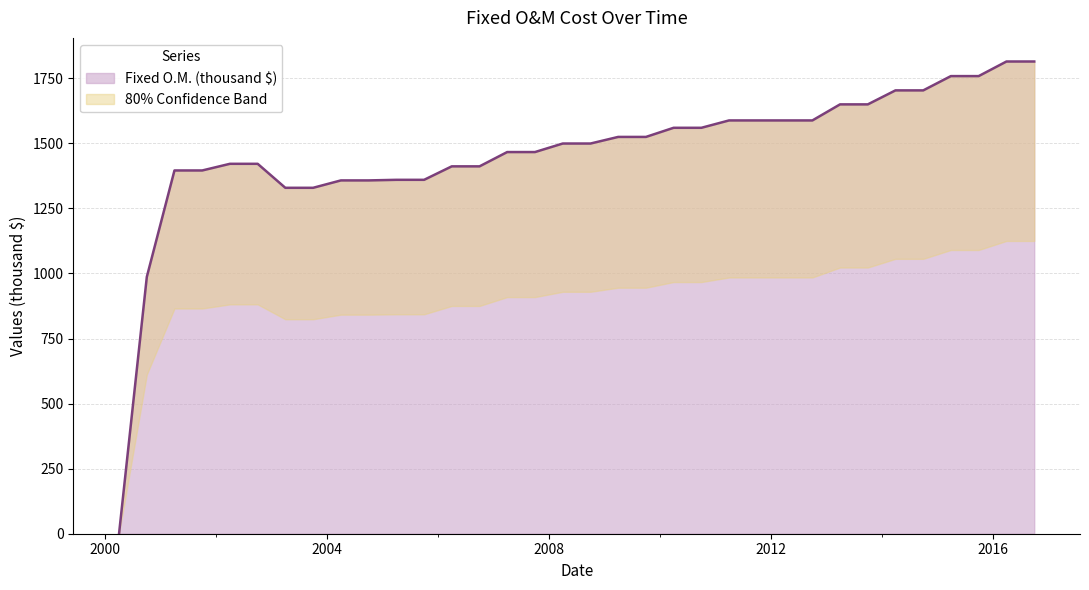

Which label corresponds to the largest value in the chart?

2016-04-01